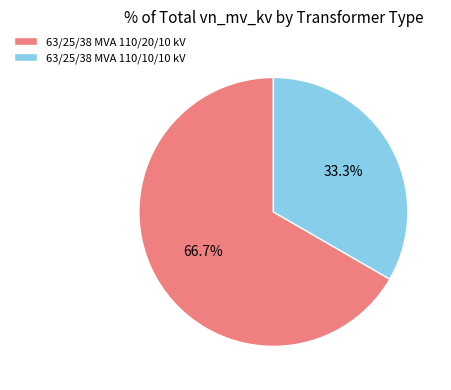

To the nearest percent, what percentage of the pie is 63/25/38 MVA 110/20/10 kV?

67%